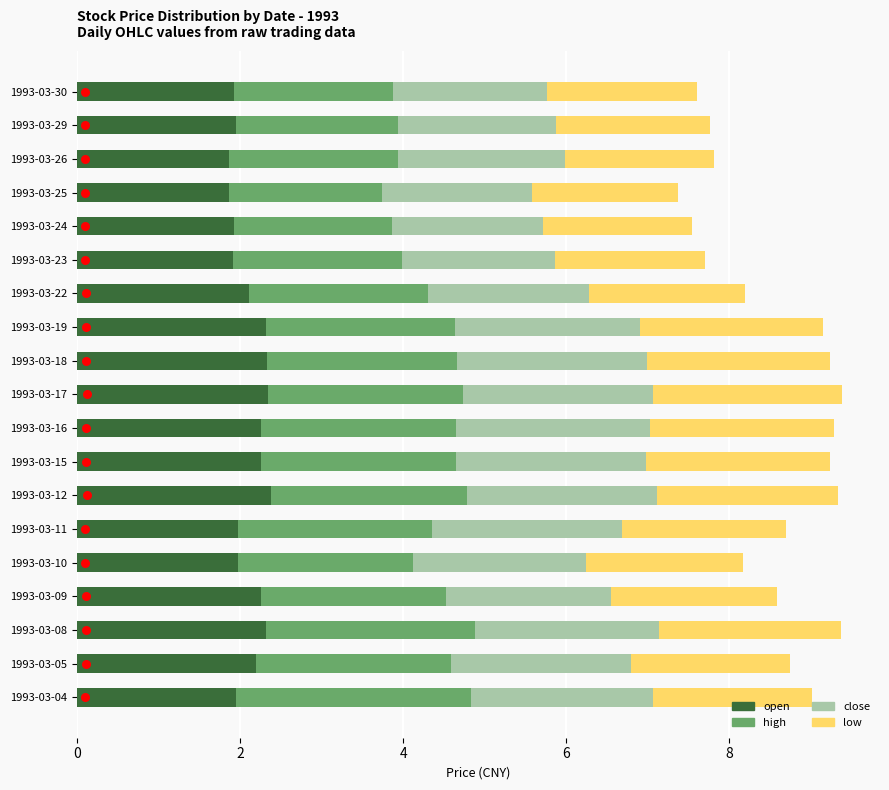

Which series has the largest total across all categories?

high